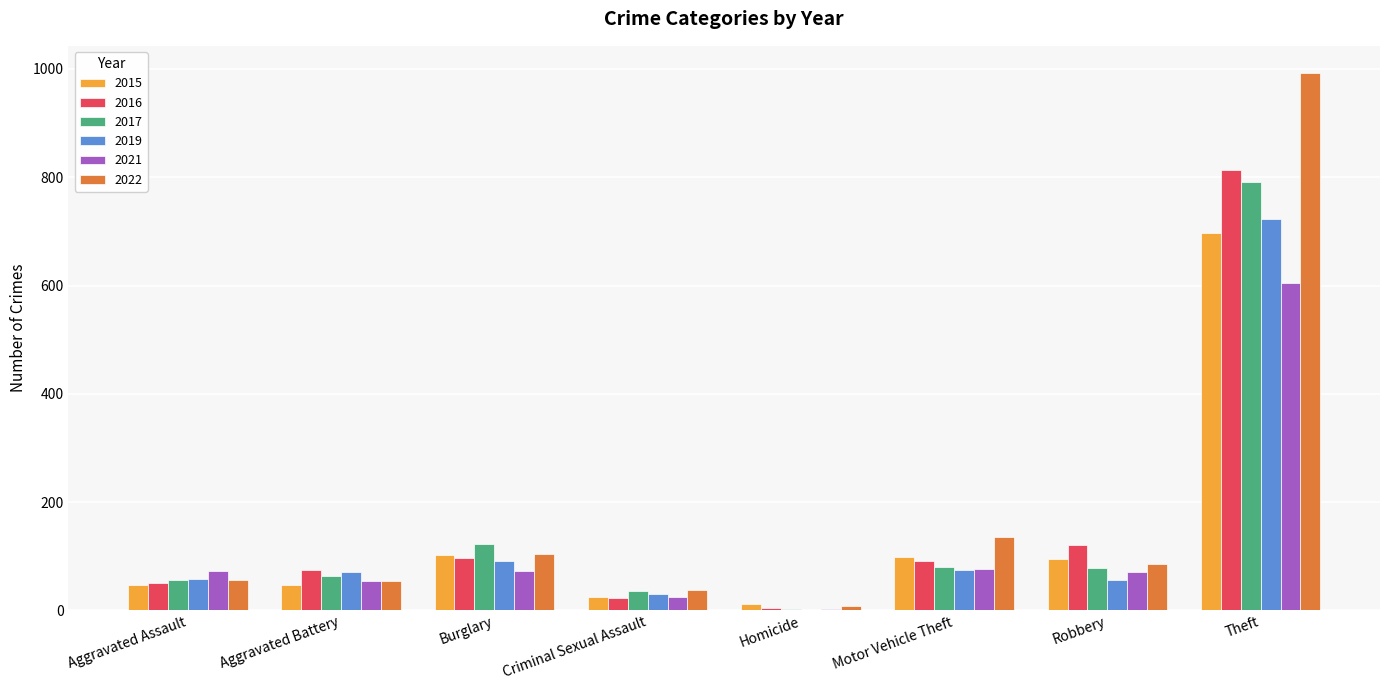

Read the 2021 value at Theft.

605